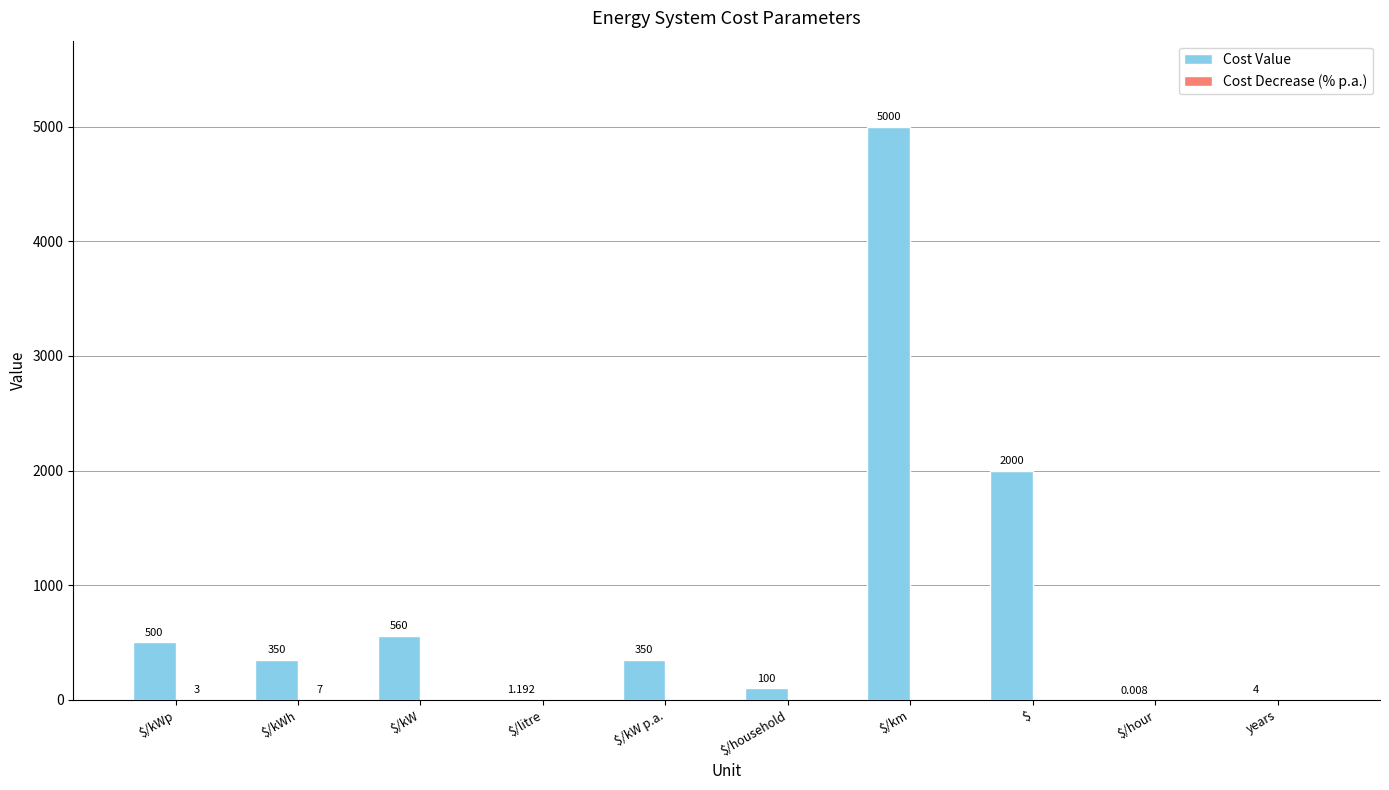

Which label corresponds to the largest value in the chart?

$/km